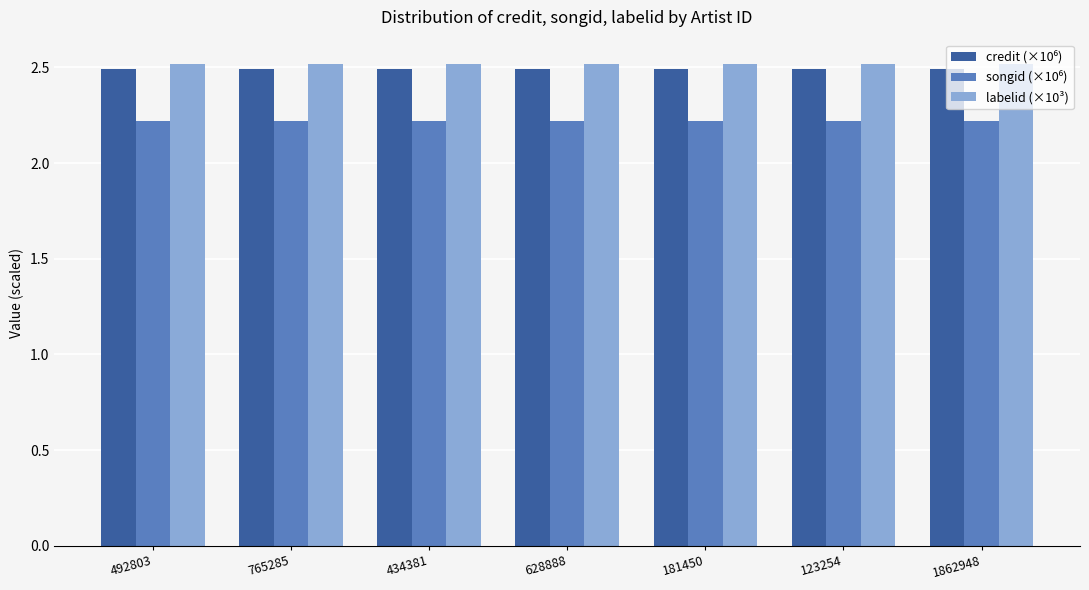

What is the smallest value displayed?

2.2